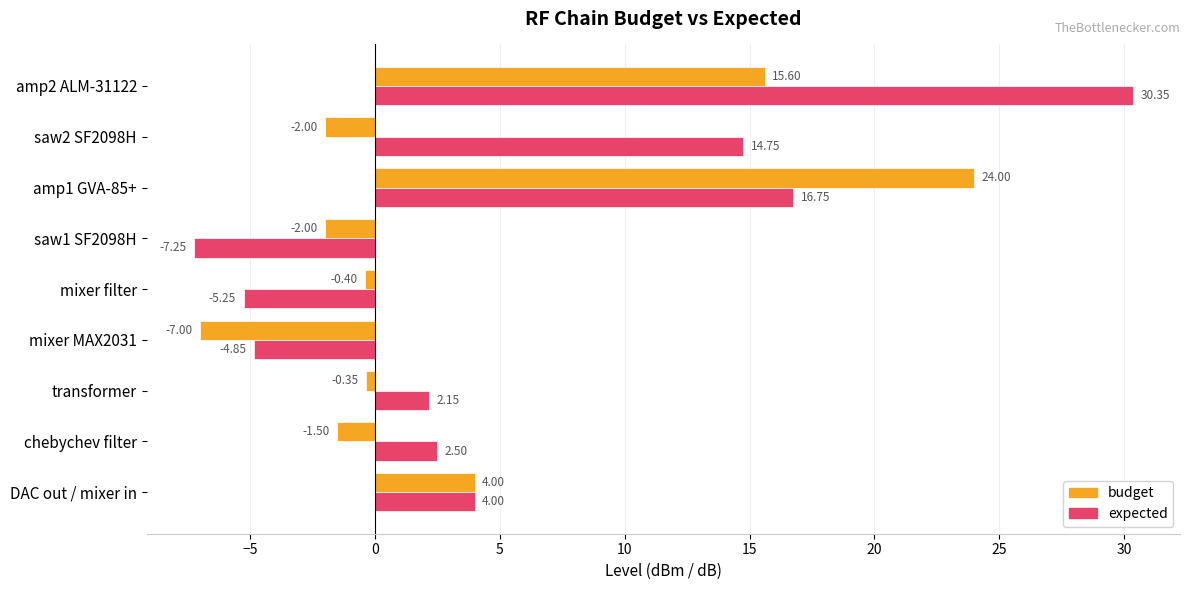

Which category has the lowest value in the budget series?

mixer MAX2031